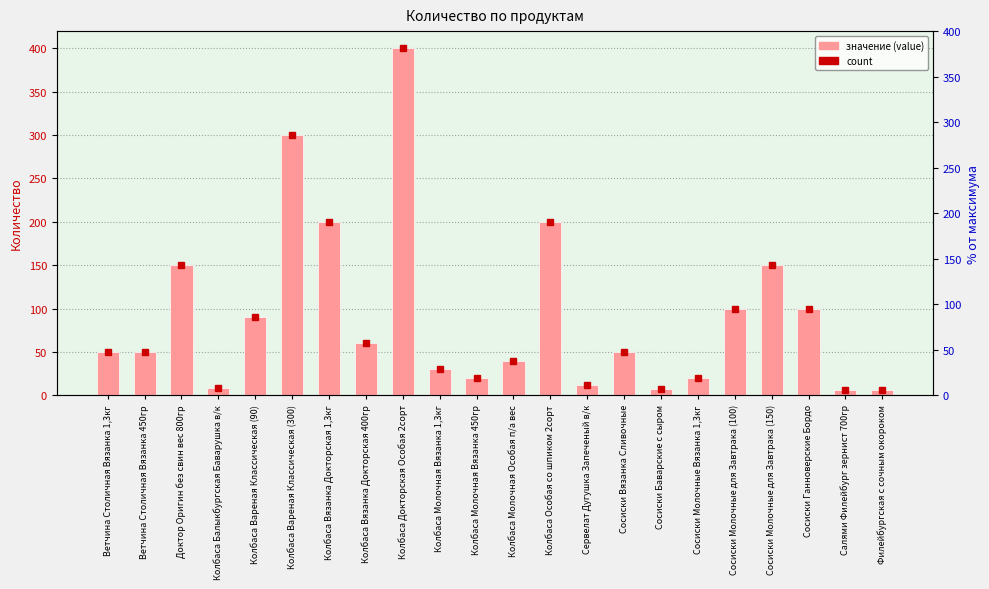

How many values are below 50?

9